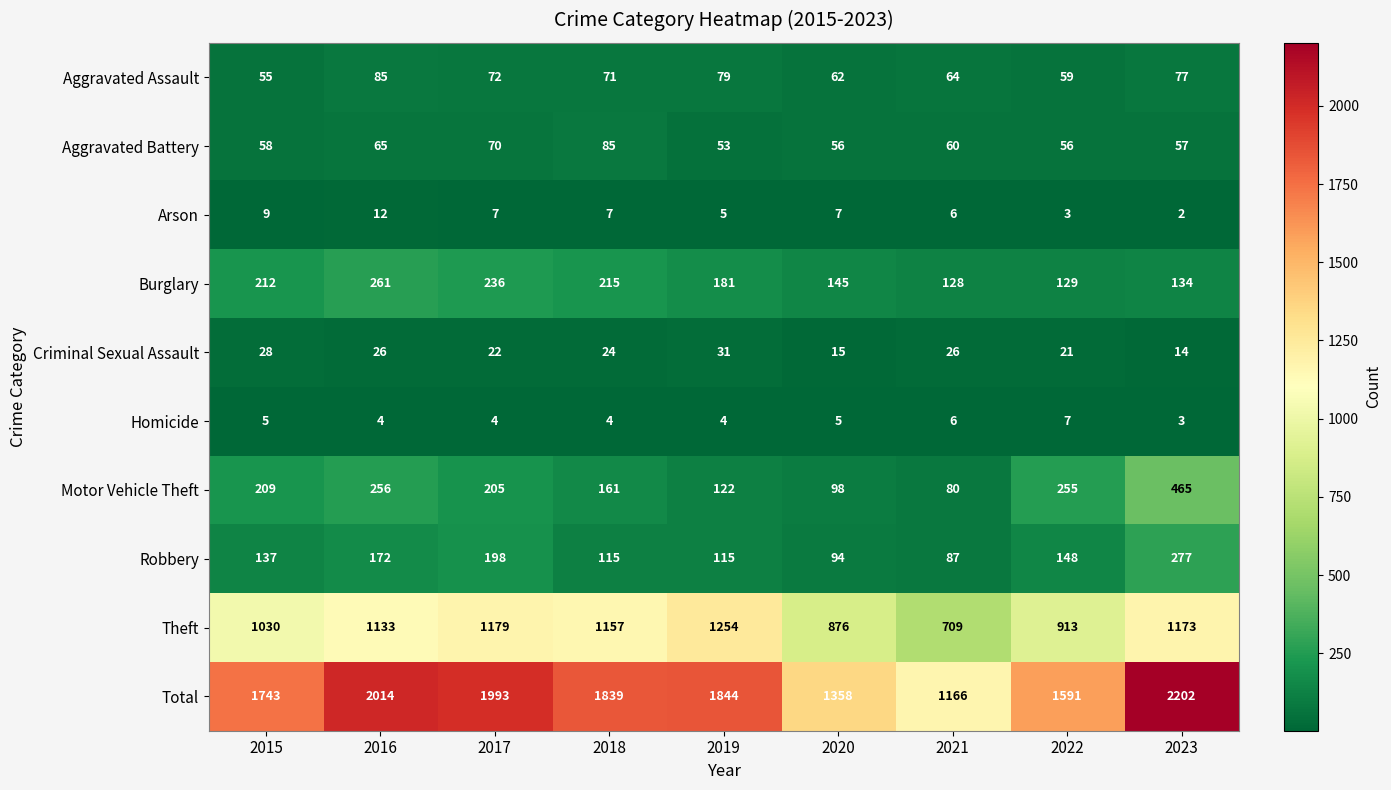

Which category has the lowest value across all series?

2023